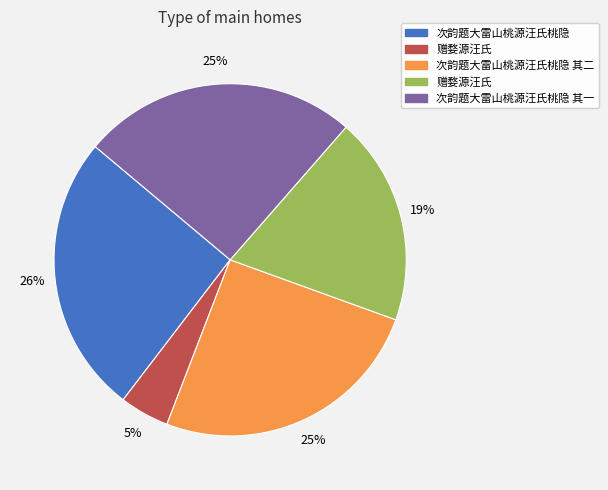

Is there any slice that represents more than half of the pie?

No